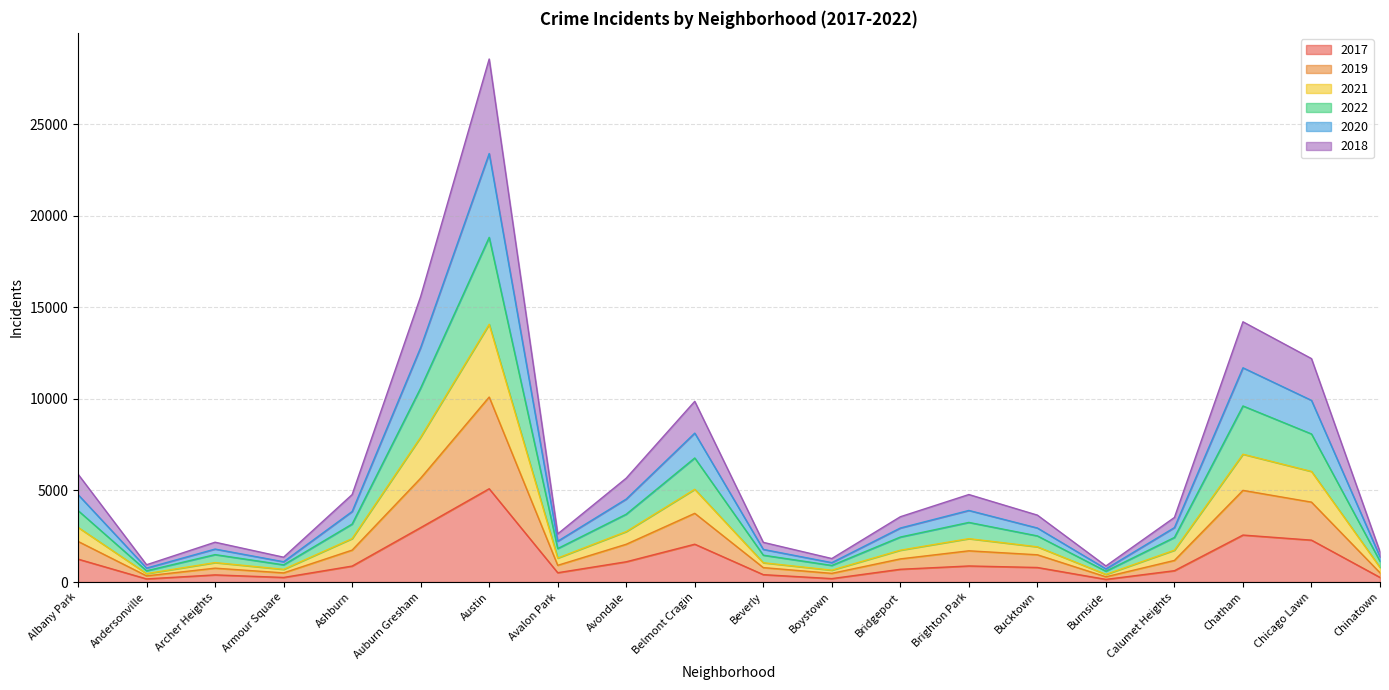

The value of 2021 at Calumet Heights is 4032. True or false?

False